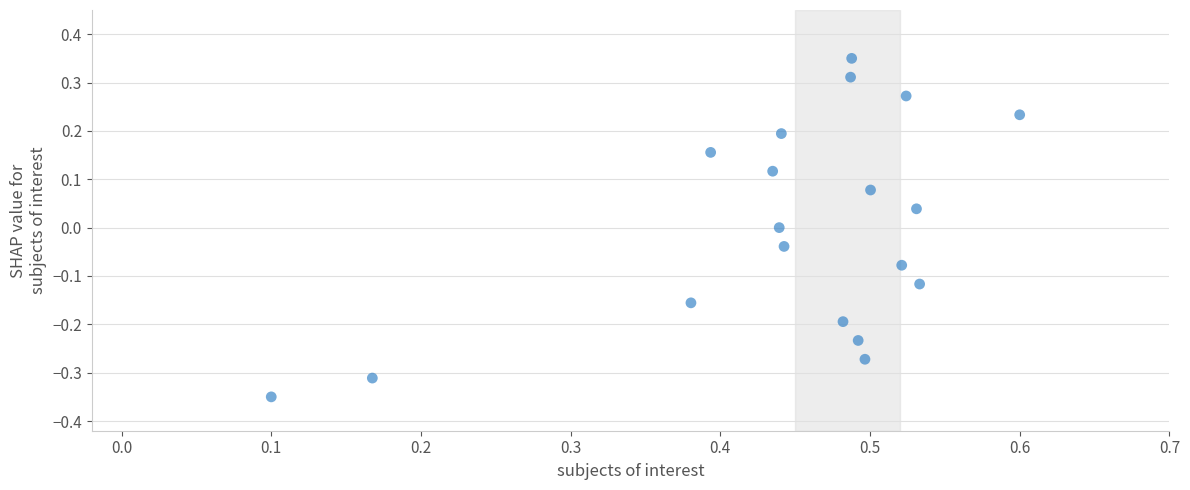

What is the range of X values (max minus min)?

0.5